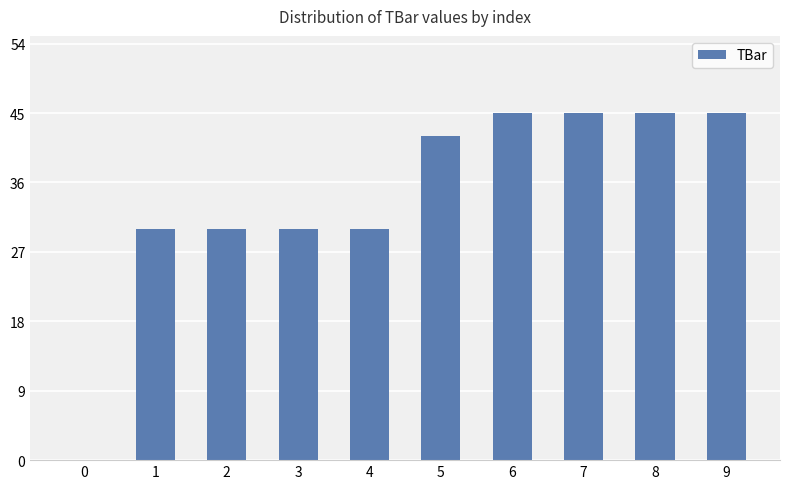

What is the sum of all values?

342.1